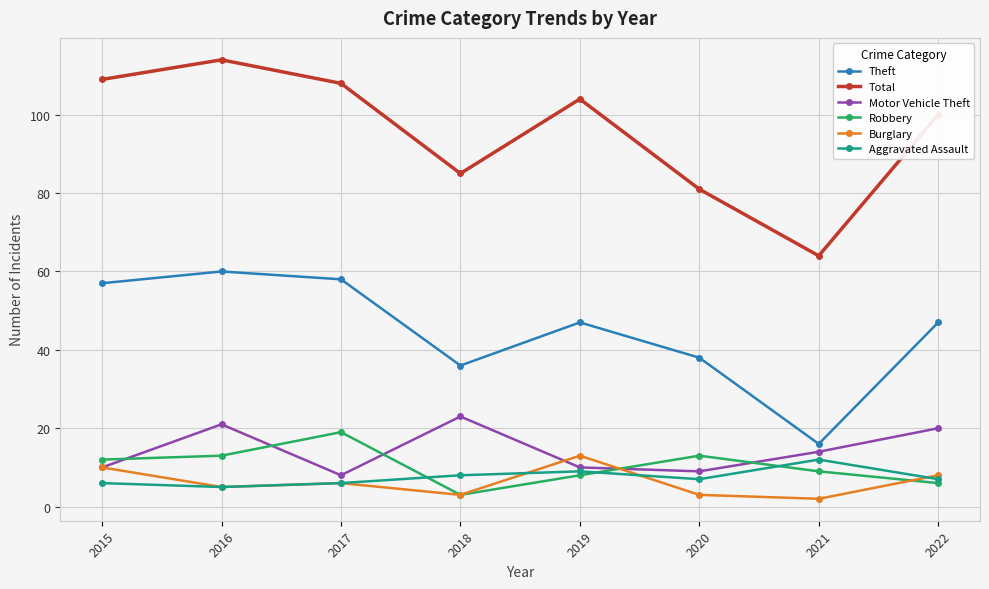

At which label is Total closest to 89?

2018